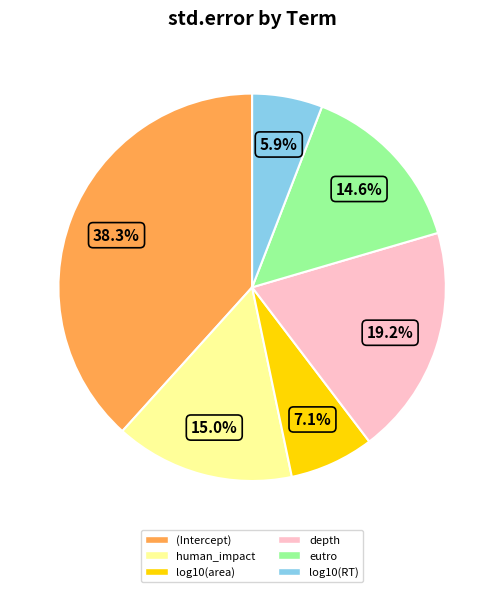

Which has a higher value, (Intercept) or human_impact?

(Intercept)